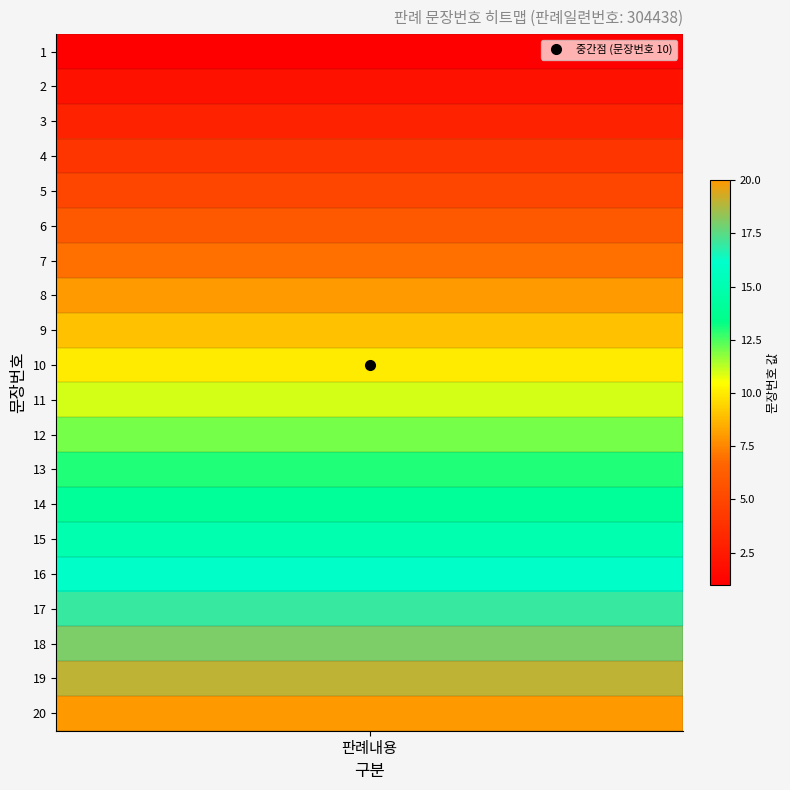

What is the approximate value at 6?

6